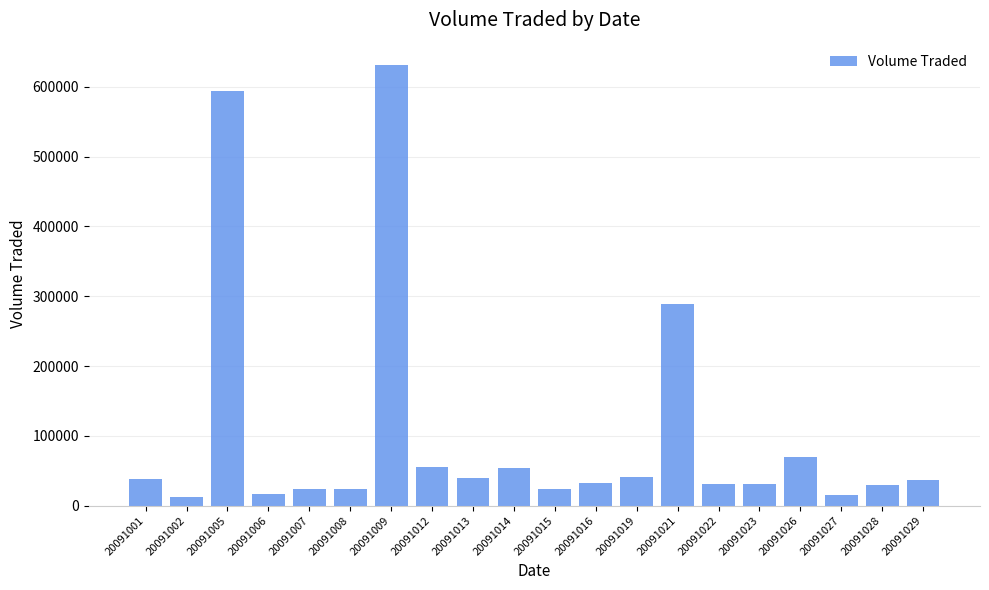

What is the maximum value shown in the chart?

631800